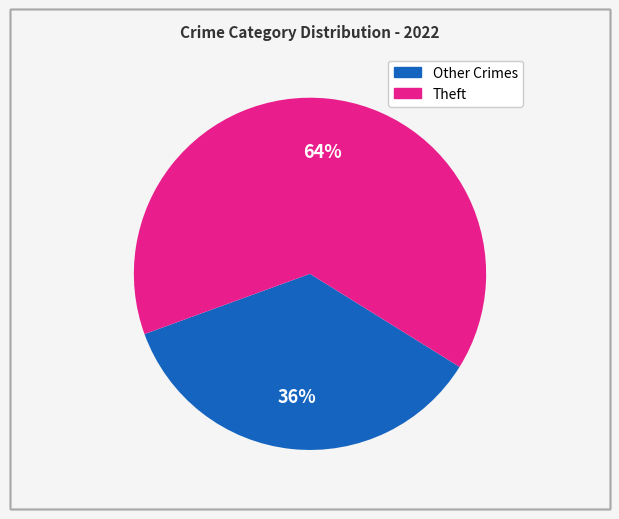

Is there a majority slice in this chart?

Yes